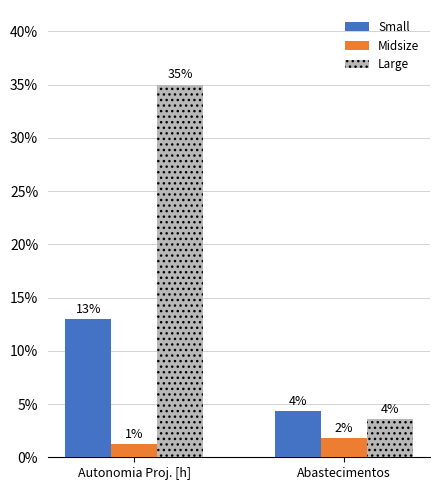

Count the Midsize values in the range 1 to 2.

2